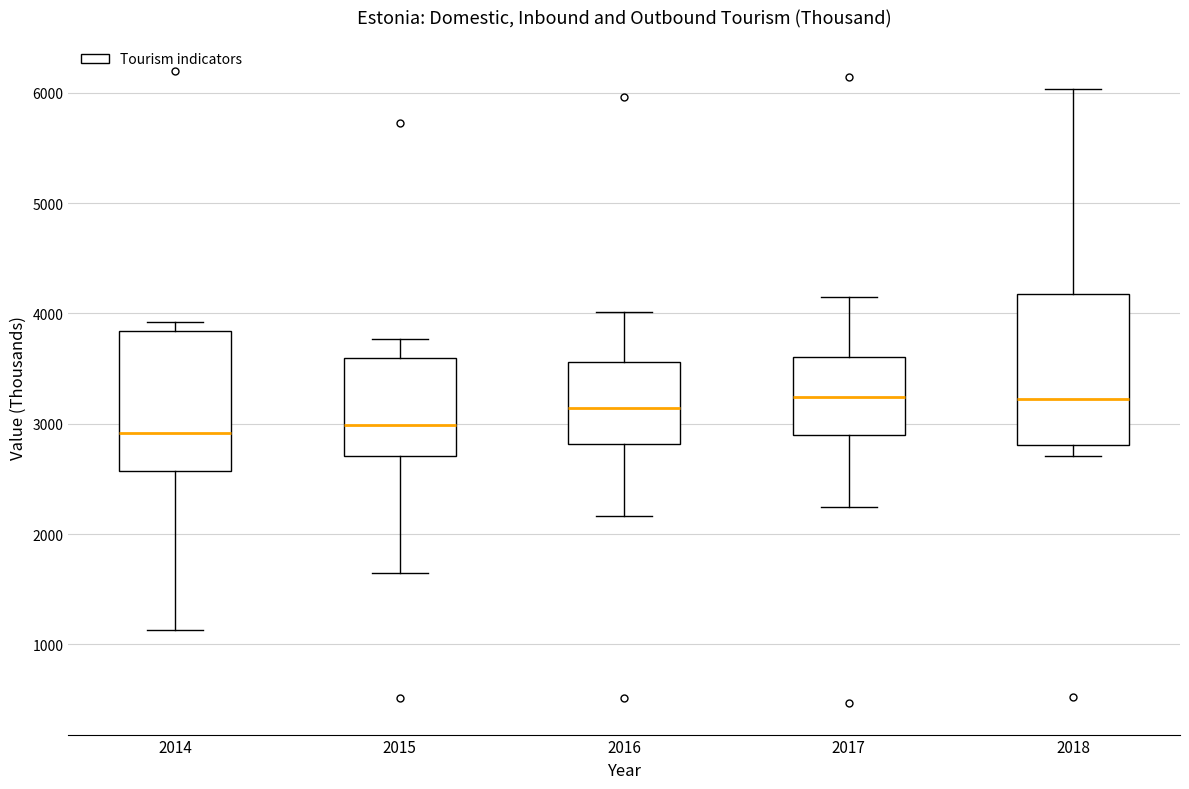

Reading left to right, transcribe this box plot: for each box, give where its median line is, the range the box spans, and where its two whiskers end, as read against the y-axis. The values are not printed on the chart, so give them approximately, as read against the axis.

2014: median 2900, box 2600 to 3800, whiskers 1100 to 3900
2015: median 3000, box 2700 to 3600, whiskers 1600 to 3800
2016: median 3100, box 2800 to 3600, whiskers 2200 to 4000
2017: median 3200, box 2900 to 3600, whiskers 2200 to 4200
2018: median 3200, box 2800 to 4200, whiskers 2700 to 6000